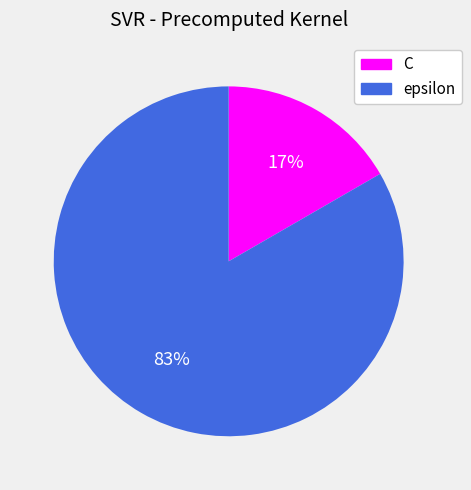

Which slice is the smallest?

C